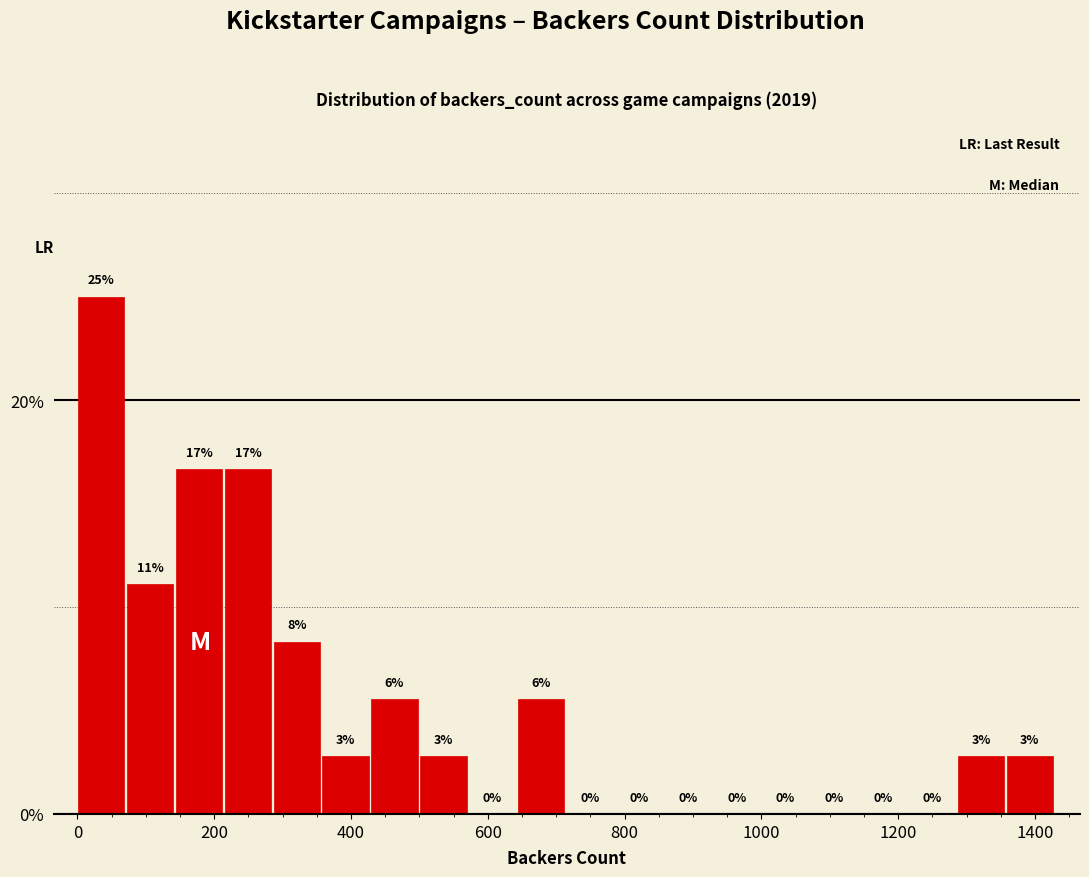

Around what value on the x-axis is the tallest bar? Give the approximate position of its centre, as read against the axis.

40